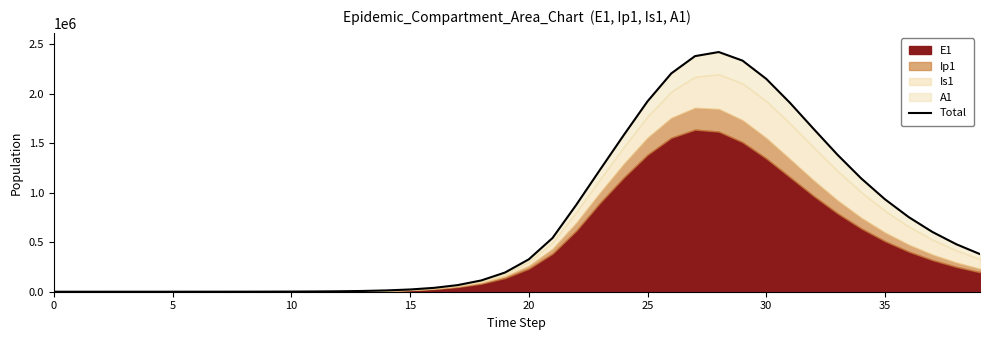

What is the maximum value shown in the chart?

2423272.0